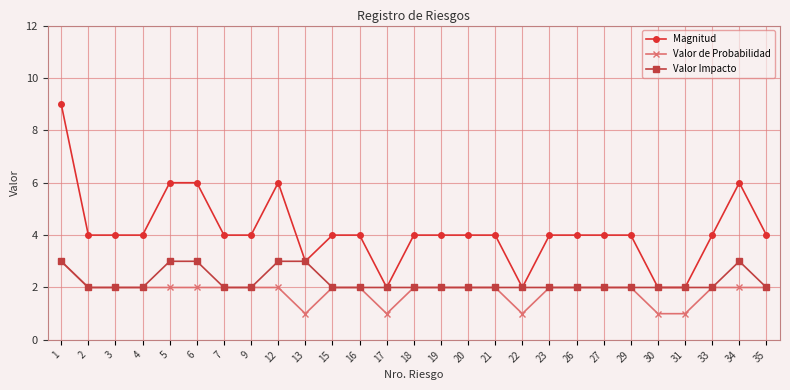

Is it true that Magnitud equals 4 at 23?

True